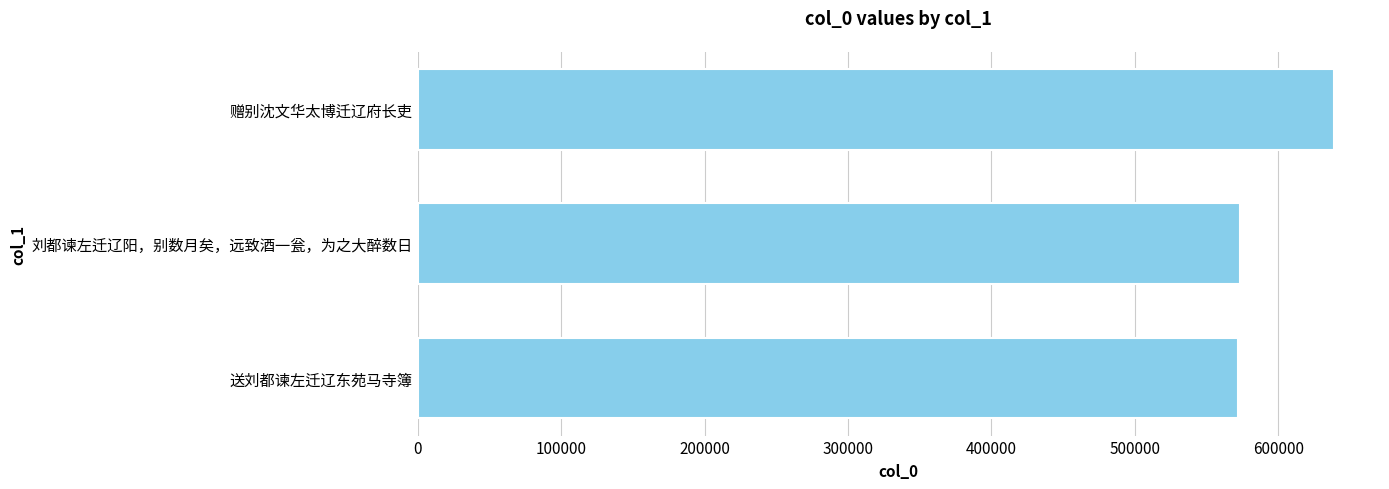

How many bars are there in total?

3